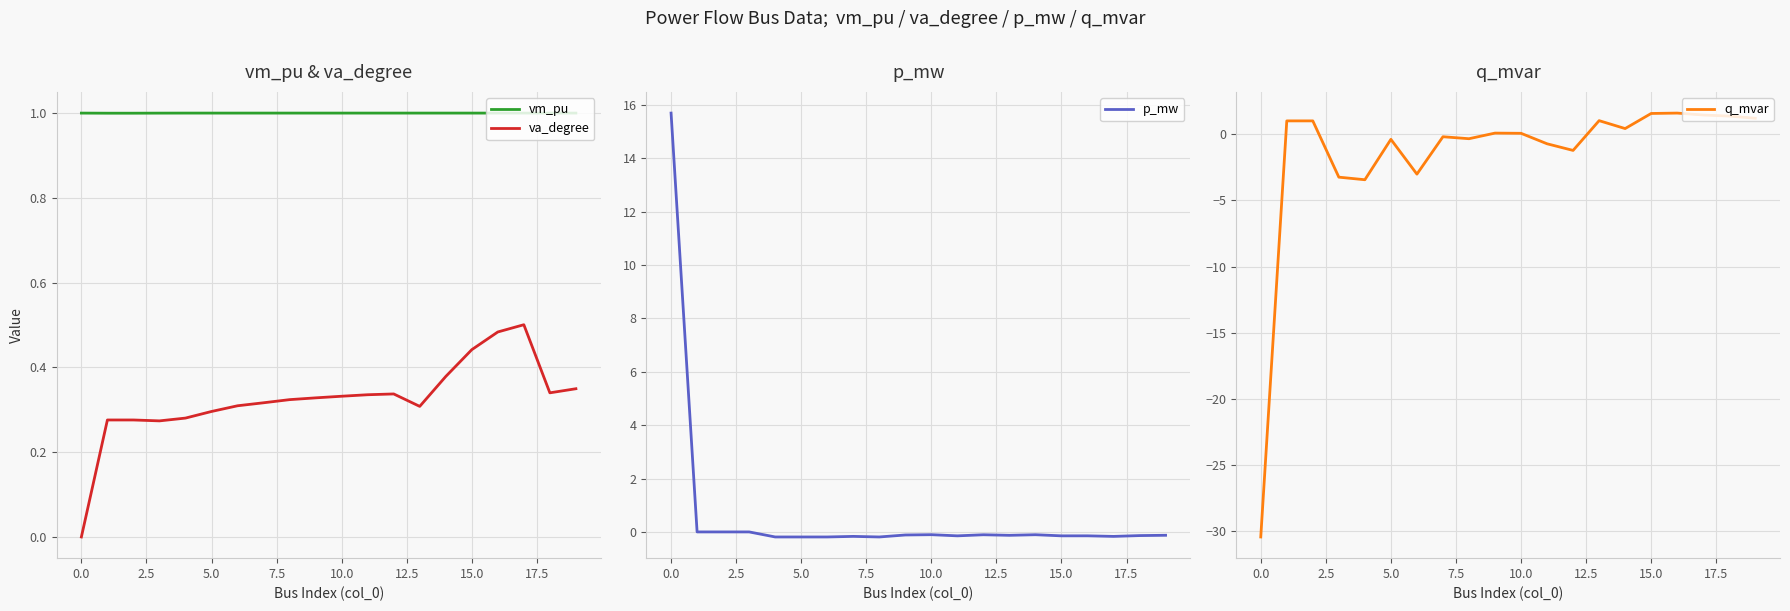

Reading left to right, transcribe all the data shown in this chart.

vm_pu: 1.0	1.0	1.0	1.0	1.0	1.0	1.0	1.0	1.0	1.0	1.0	1.0	1.0	1.0	1.0	1.0	1.0	1.0	1.0	1.0
va_degree: 0.0	0.3	0.3	0.3	0.3	0.3	0.3	0.3	0.3	0.3	0.3	0.3	0.3	0.3	0.4	0.4	0.5	0.5	0.3	0.3
p_mw: 15.7	0.0	0.0	-0.0	-0.2	-0.2	-0.2	-0.2	-0.2	-0.1	-0.1	-0.1	-0.1	-0.1	-0.1	-0.1	-0.1	-0.2	-0.1	-0.1
q_mvar: -30.4	1.0	1.0	-3.2	-3.4	-0.4	-3.0	-0.2	-0.3	0.1	0.1	-0.7	-1.2	1.0	0.4	1.6	1.6	1.4	1.4	1.2